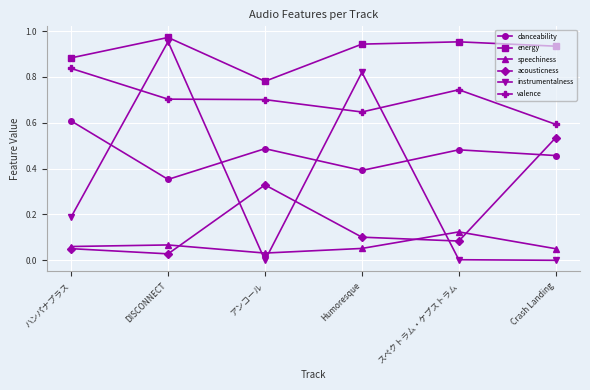

What position from the left is DISCONNECT?

2